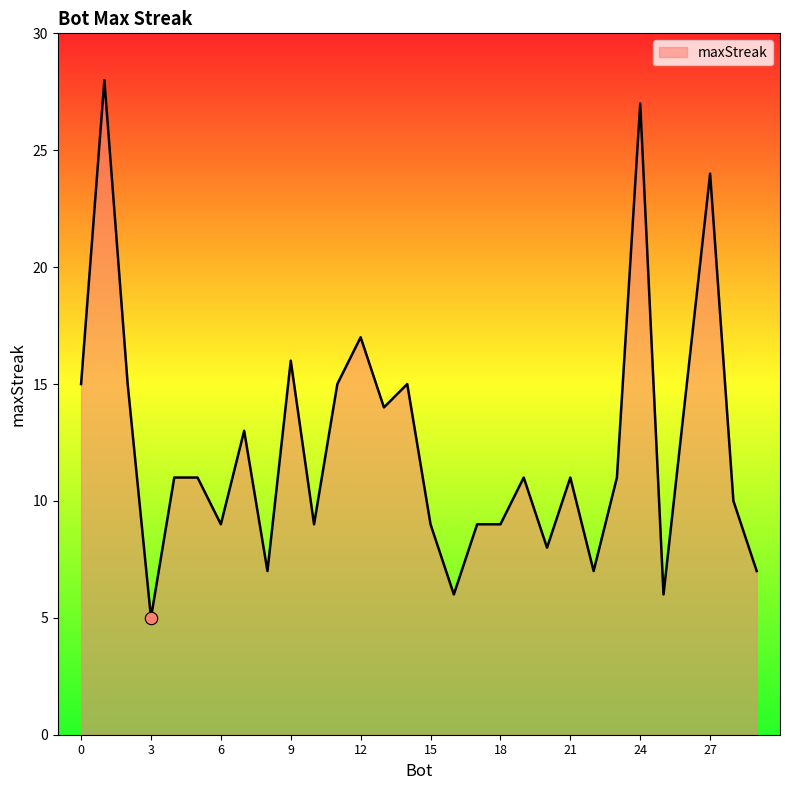

What is the difference between the maximum and minimum values?

23